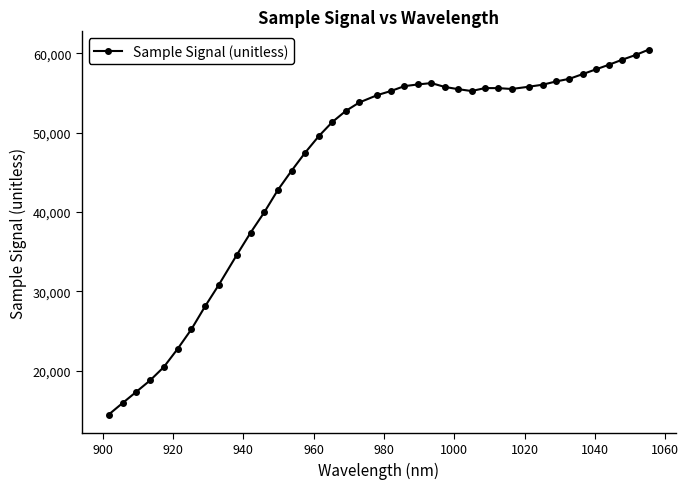

What is the value of the 10th point from the left?

34623